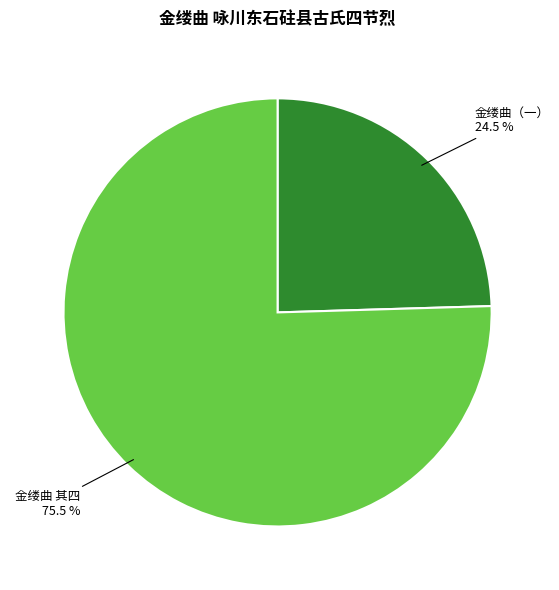

Does any single category account for the majority?

Yes